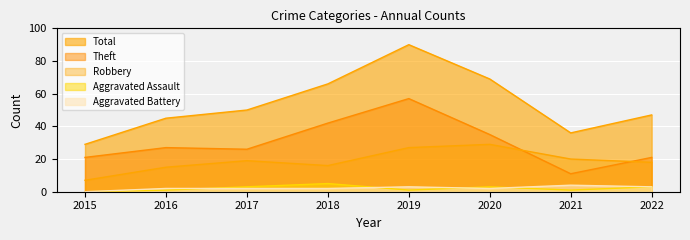

At how many categories does at least one series exceed 11?

8